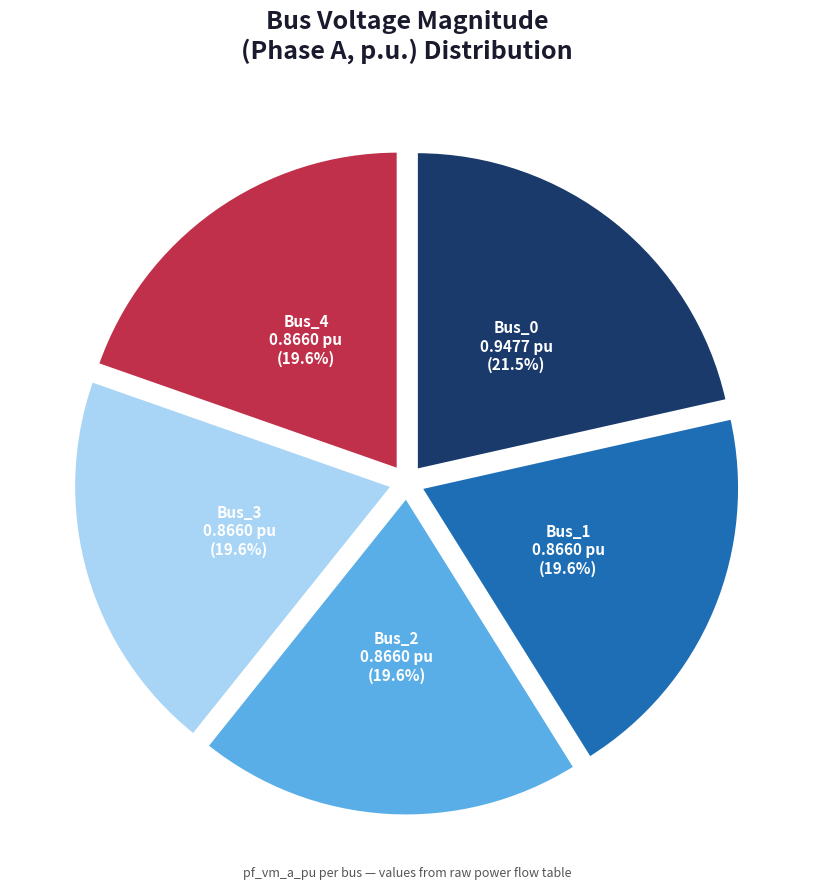

Is there any slice that represents more than half of the pie?

No